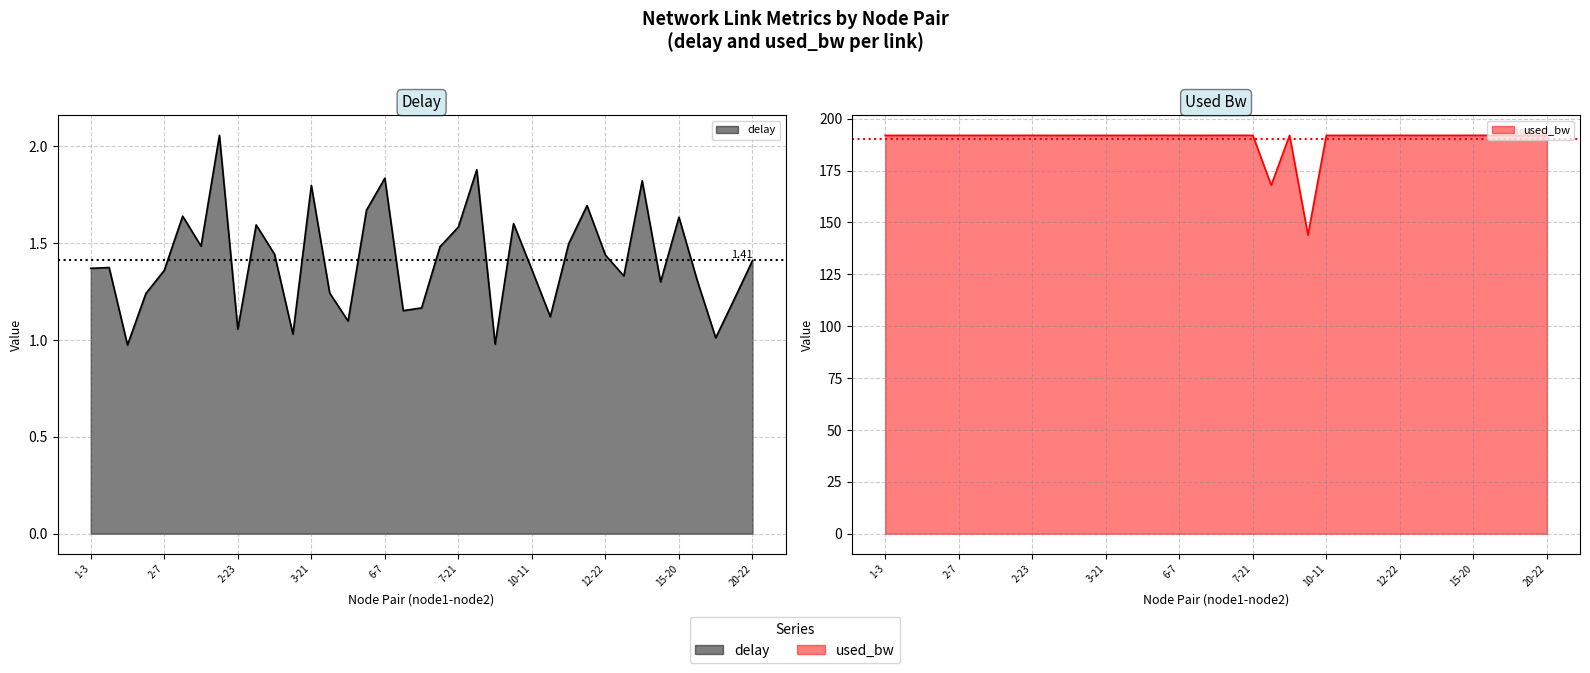

What is the sum of all used_bw values?

7031.0